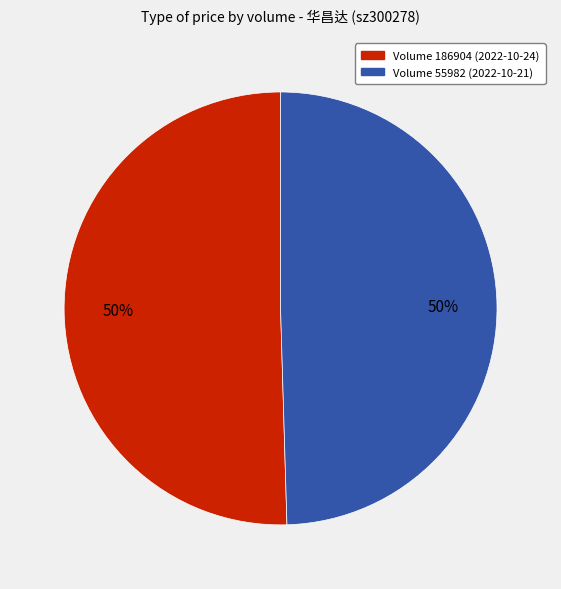

To the nearest percent, what is the combined percentage of Volume 186904 (2022-10-24) and Volume 55982 (2022-10-21)?

100%